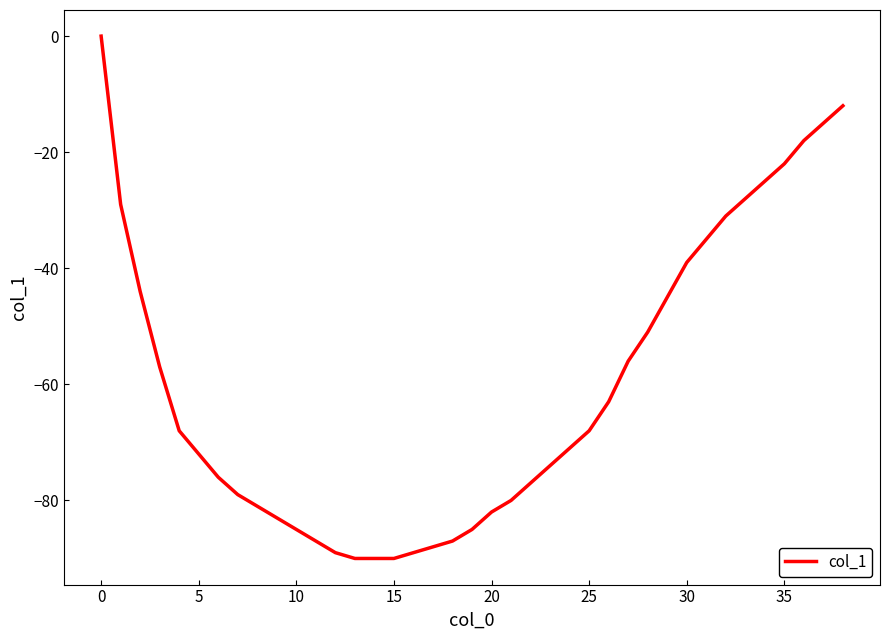

True or false: the data shows -72 at 5.

True